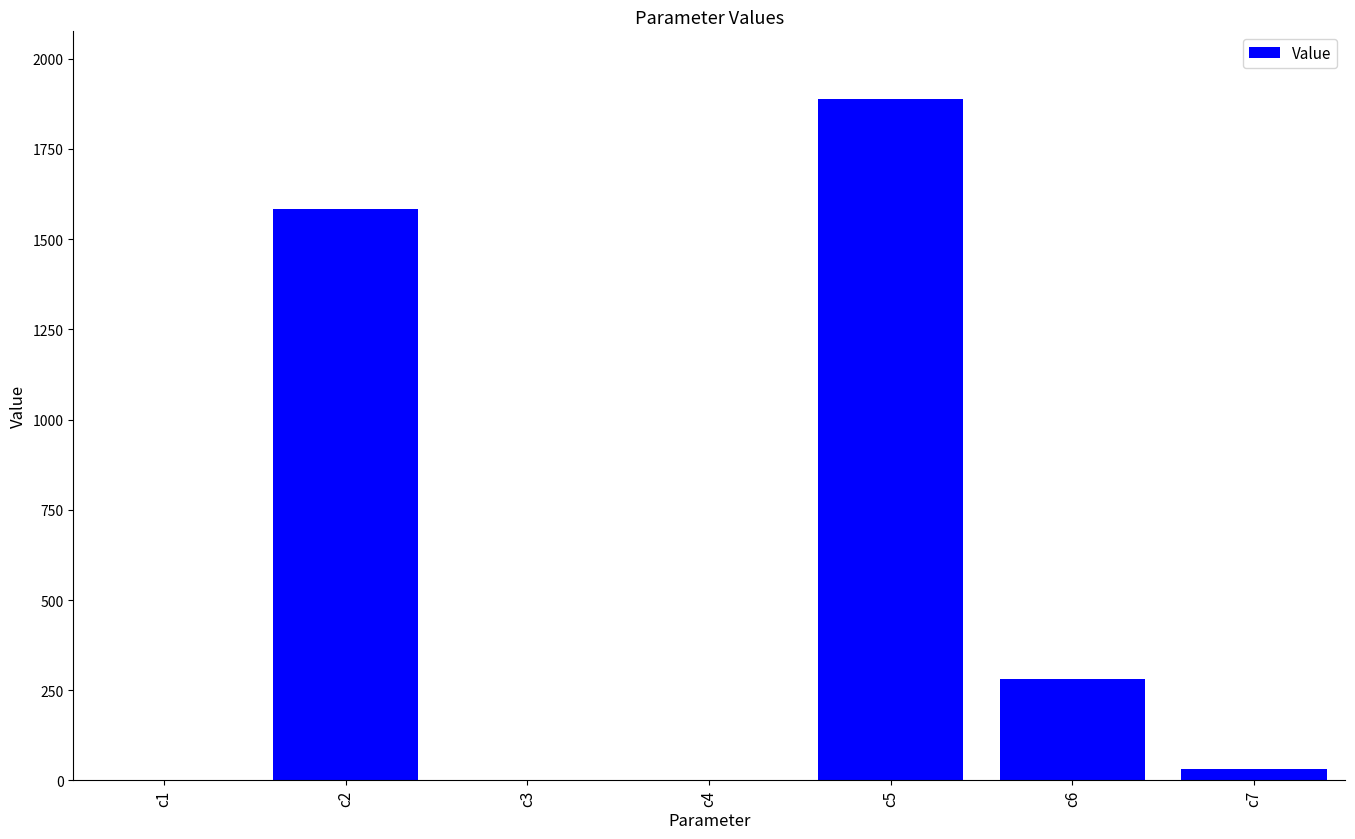

What is the change in value from c1 to c4?

-0.3